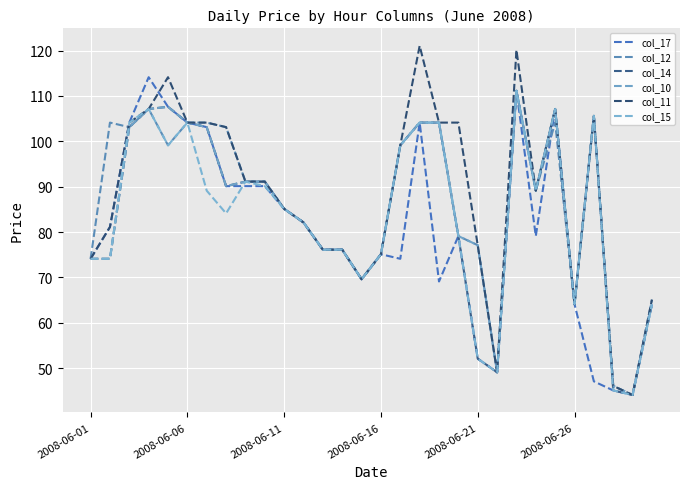

How many lines are shown in the chart?

6